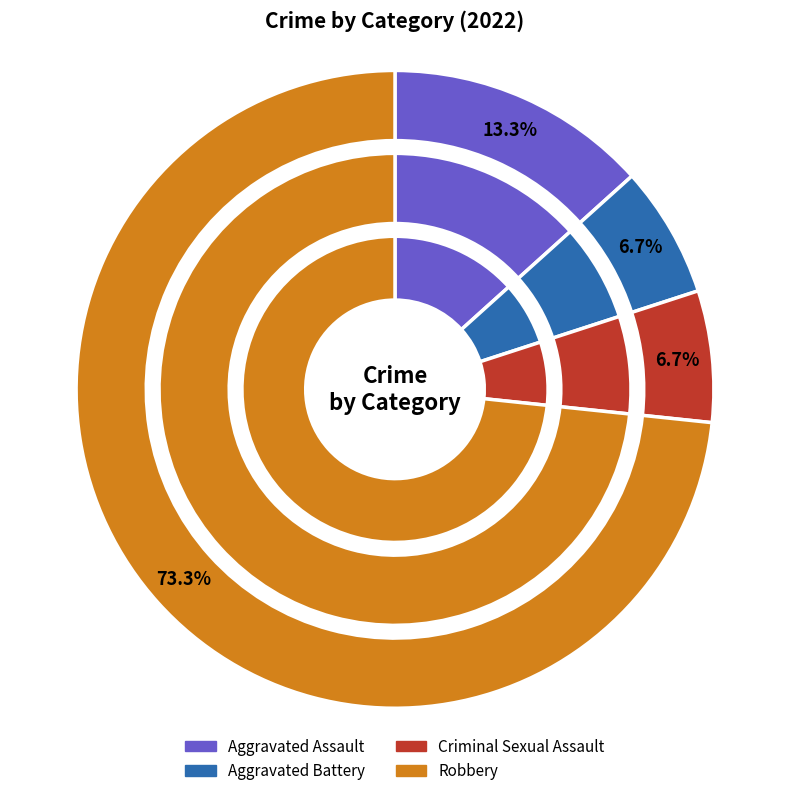

Between Aggravated Battery and Aggravated Assault, which is larger?

Aggravated Assault